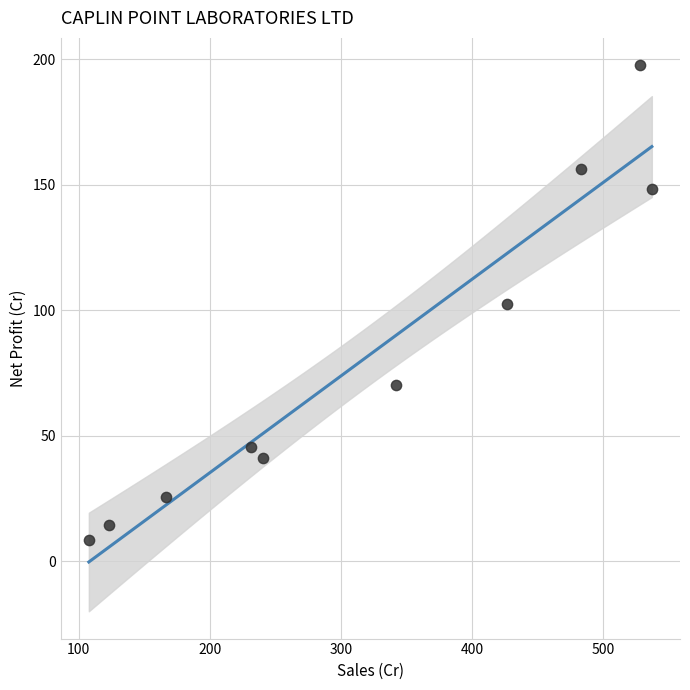

What is the average Y value?

80.9